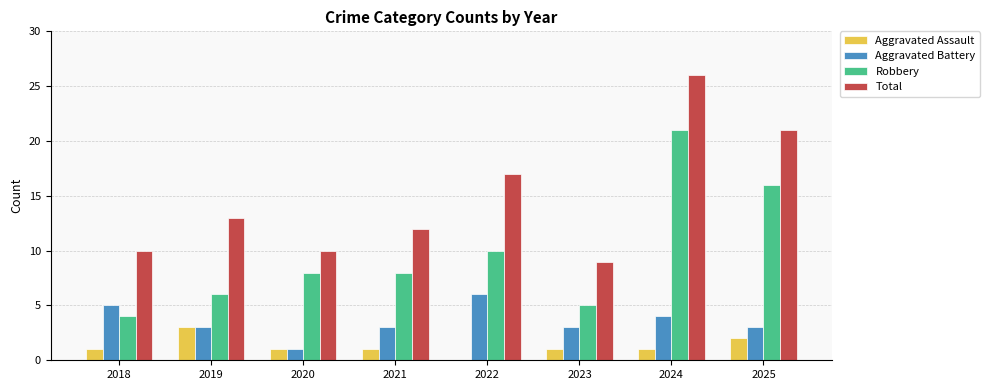

Is the value of Aggravated Assault at 2020 greater than the value of Robbery at 2023?

No